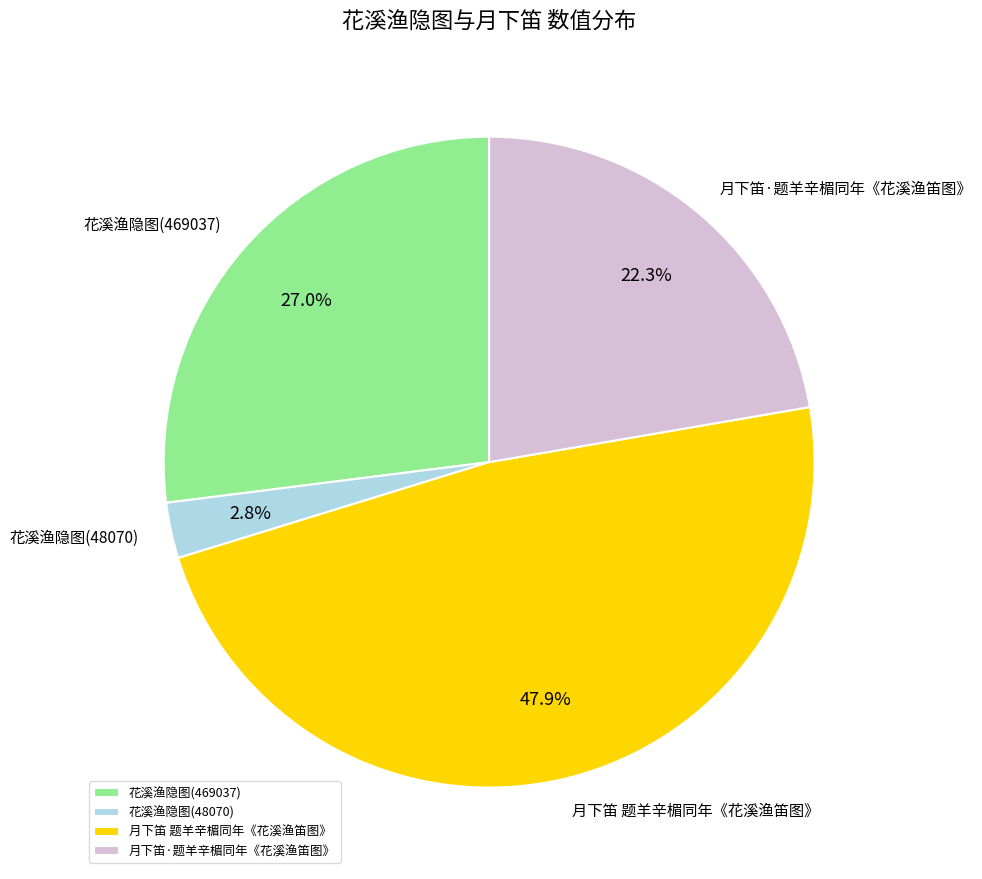

Is it true that 月下笛 题羊辛楣同年《花溪渔笛图》 is 48% of the pie?

True